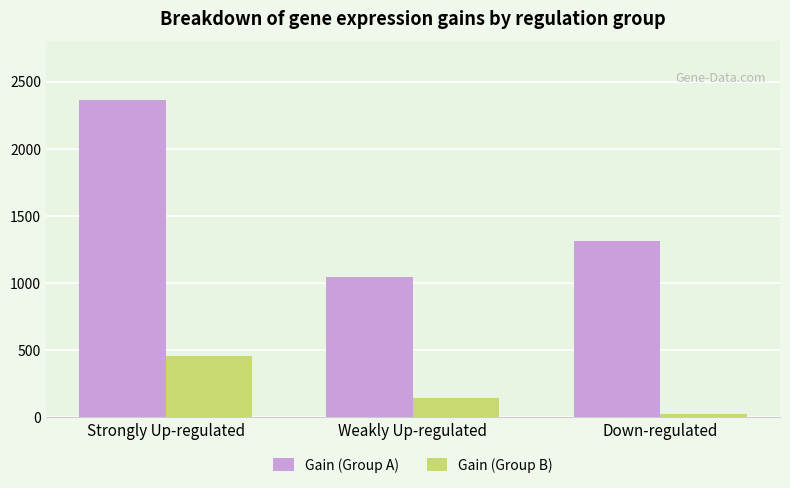

What is the difference between the highest and lowest values at Strongly Up-regulated?

1906.7